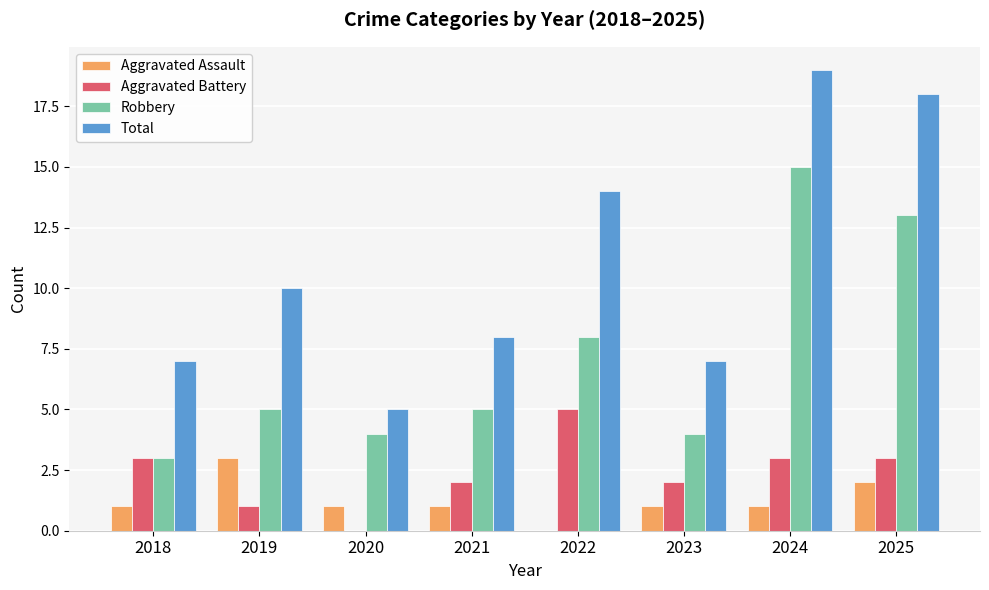

Is it true that Aggravated Assault equals 1 at 2020?

True